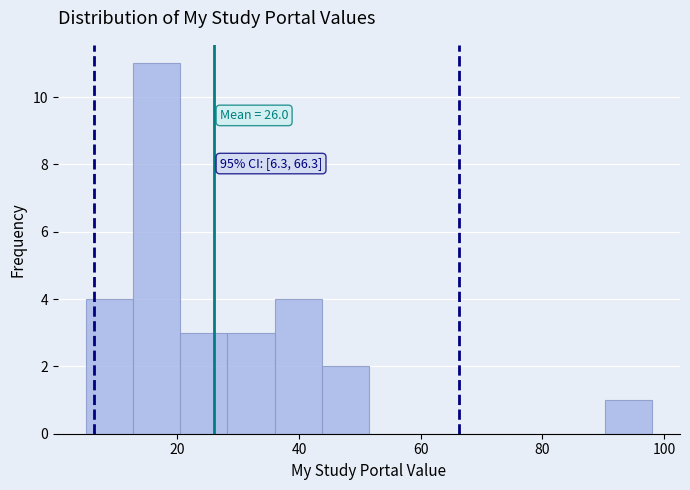

Around what value on the x-axis is the tallest bar? Give the approximate position of its centre, as read against the axis.

16